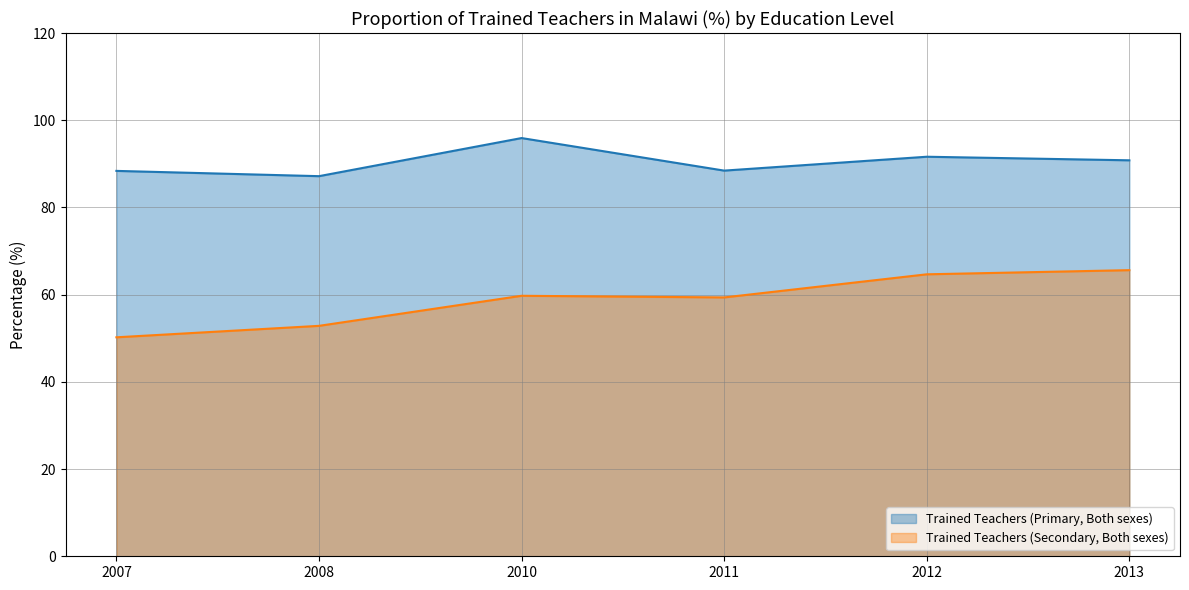

True or false: Trained Teachers (Secondary, Both sexes) has more than 1 interior local peaks.

False